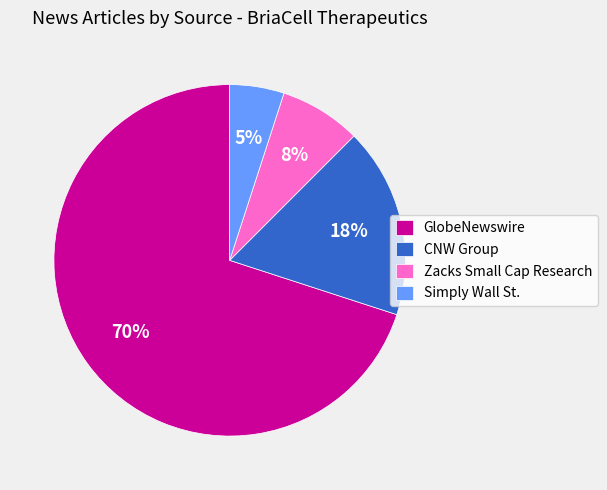

Combined, do GlobeNewswire and Zacks Small Cap Research account for over 50%?

Yes